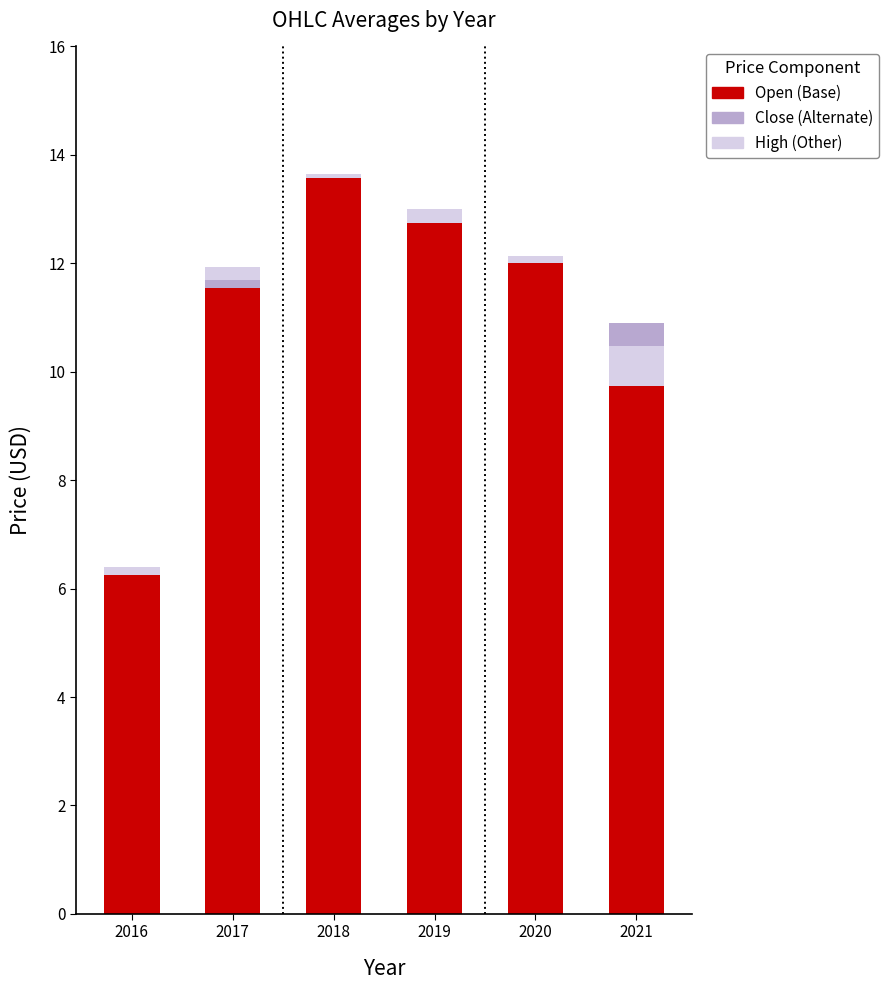

The High (Other) series shows 0.1 at 2020. True or false?

True